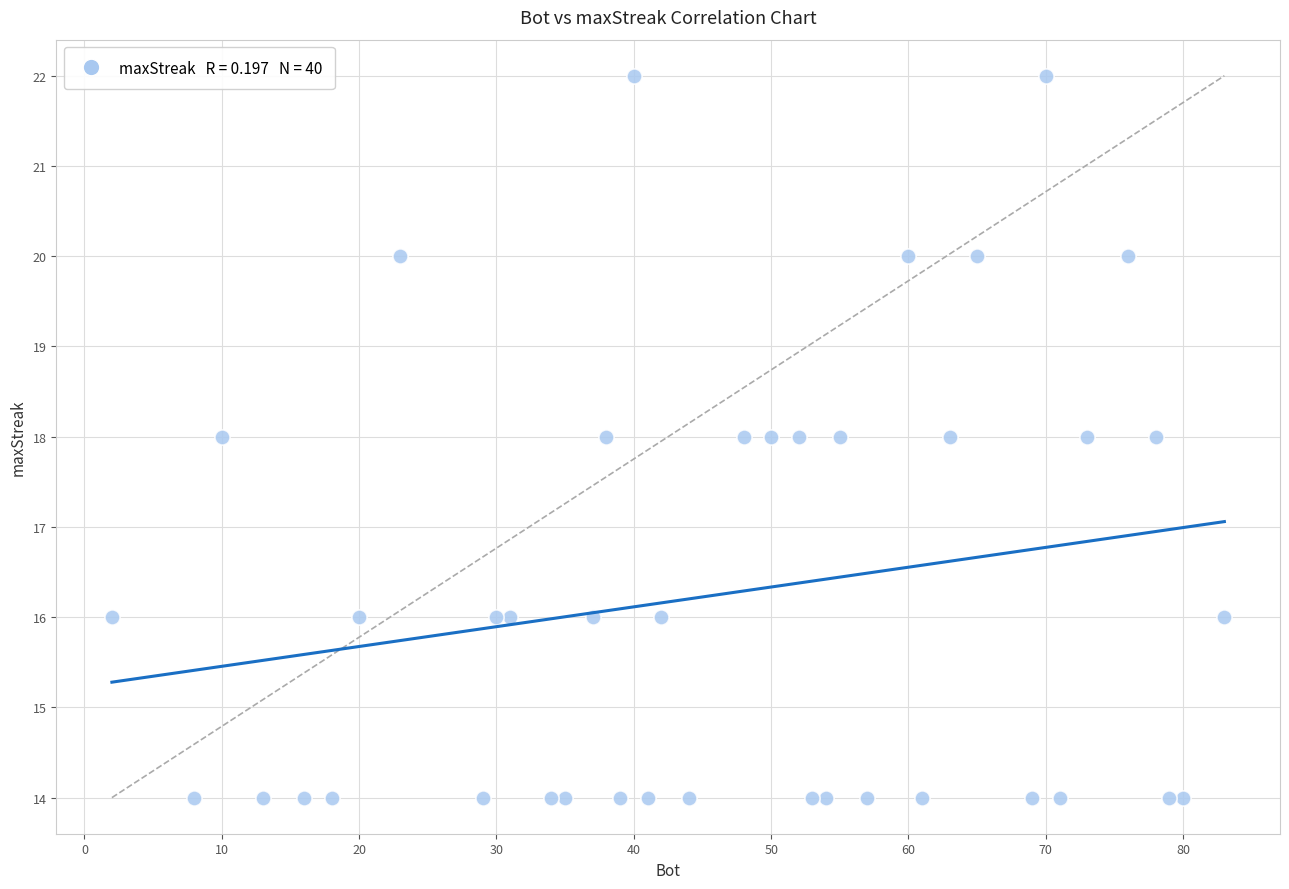

What is the range of X values (max minus min)?

81